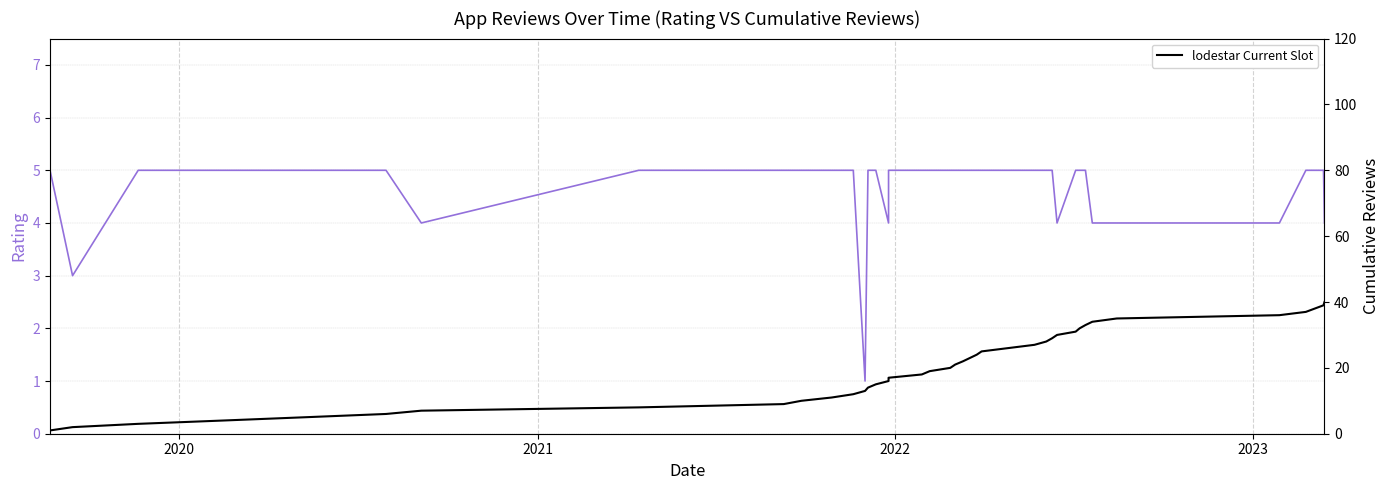

Rank the series by their average value, from highest to lowest.

lodestar Current Slot, Rating